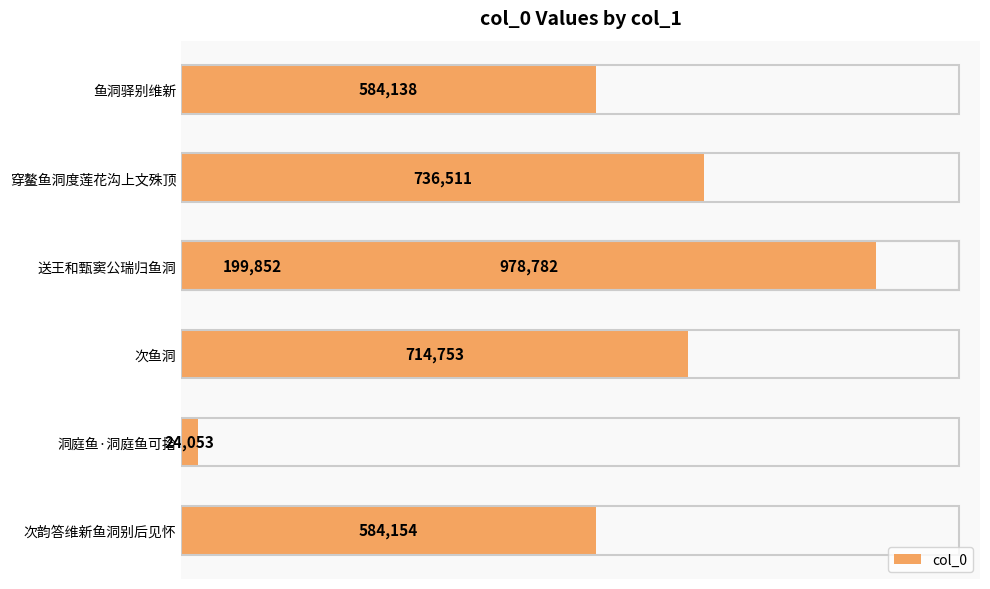

How many distinct data groups are displayed?

1